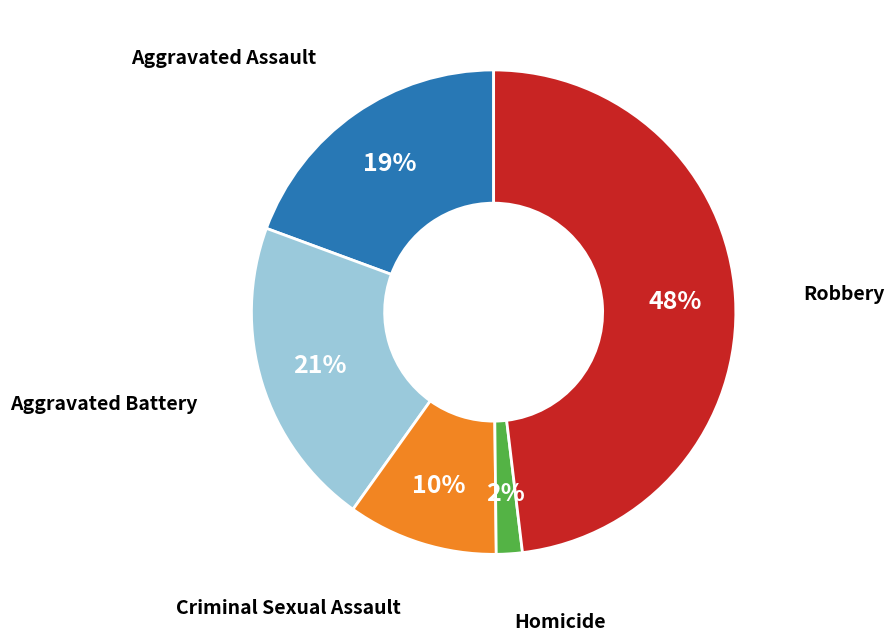

To the nearest percent, what is the average slice percentage?

20%